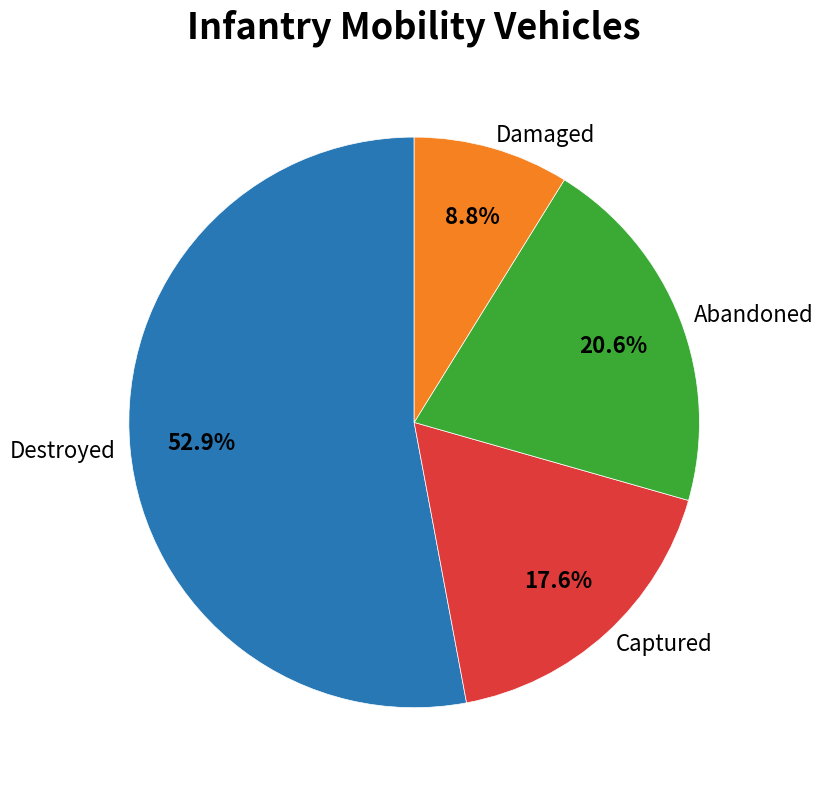

Which has a higher value, Captured or Abandoned?

Abandoned